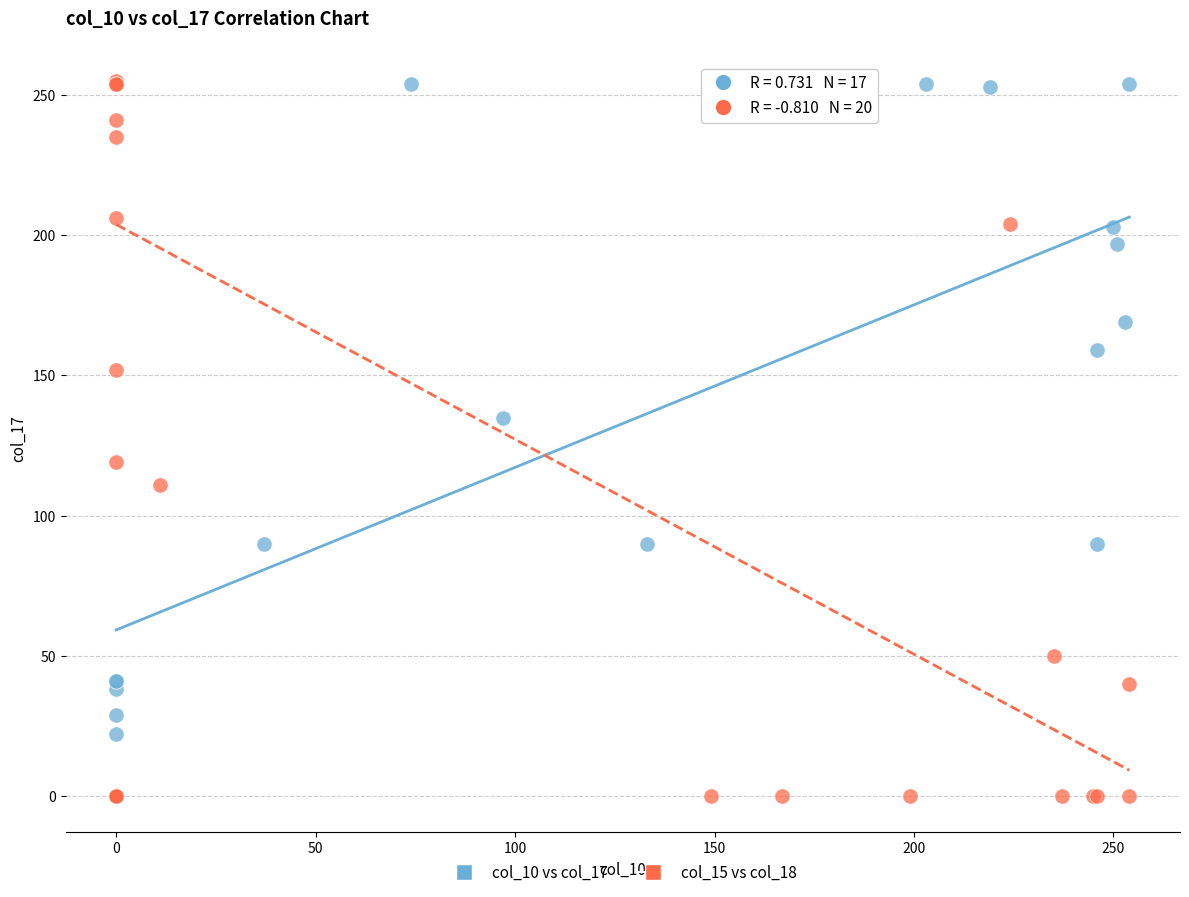

What are all the series names shown in the legend?

col_10 vs col_17, col_15 vs col_18